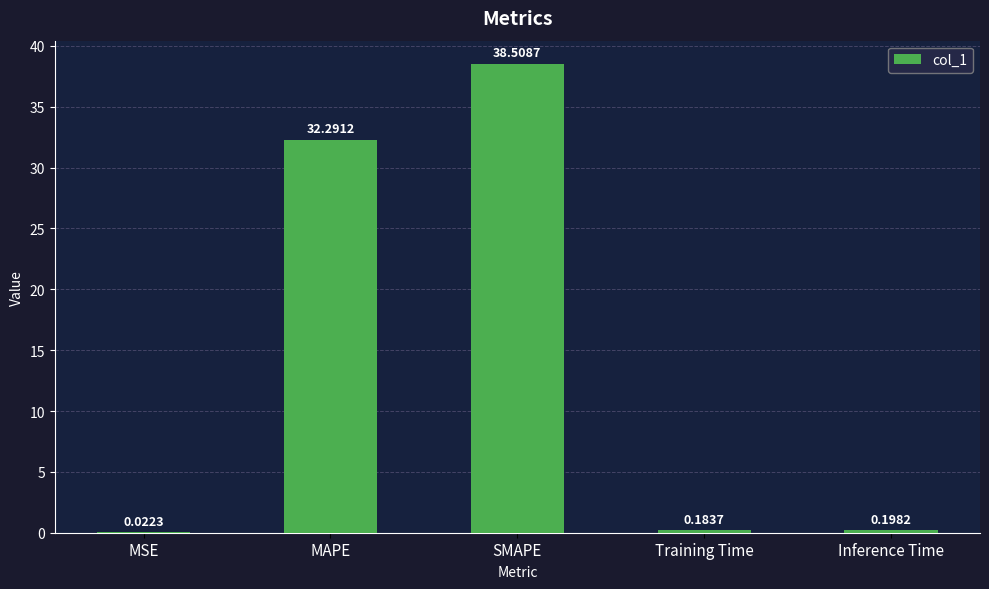

How many categories are shown in the chart?

5